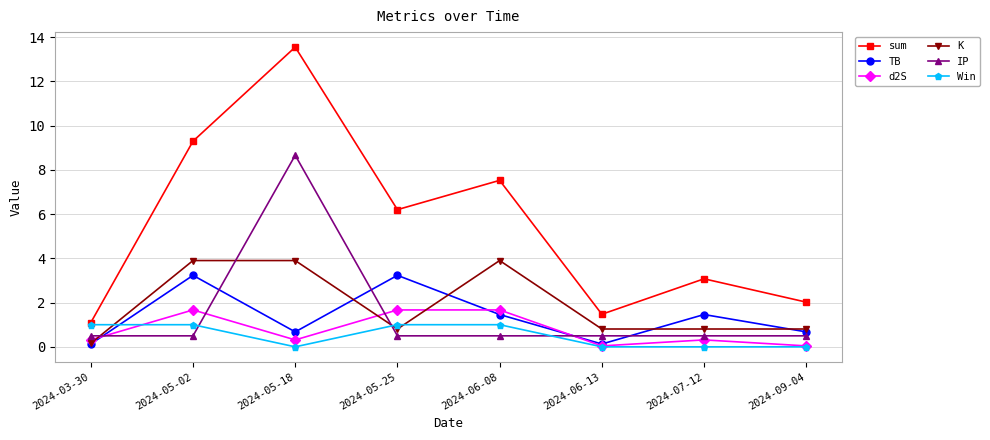

Rank the series by their maximum value, from lowest to highest.

Win, d2S, TB, K, IP, sum